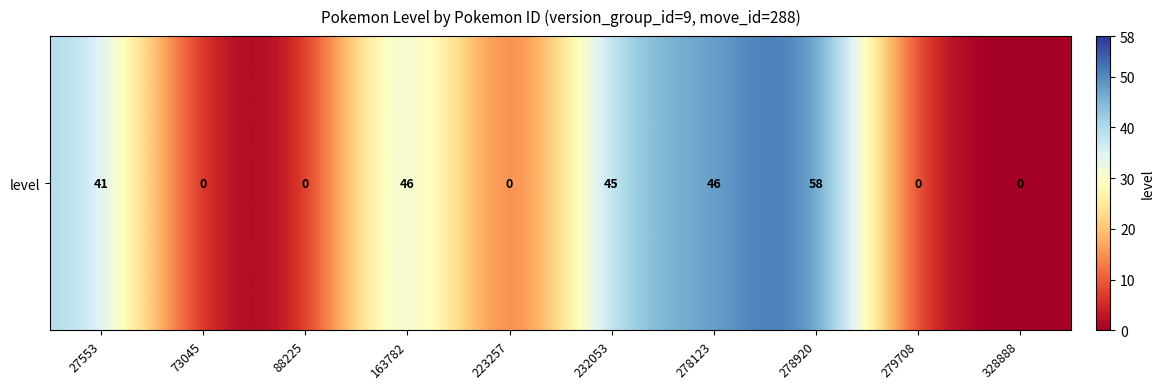

The chart shows a value of 41 at 27553. True or false?

True